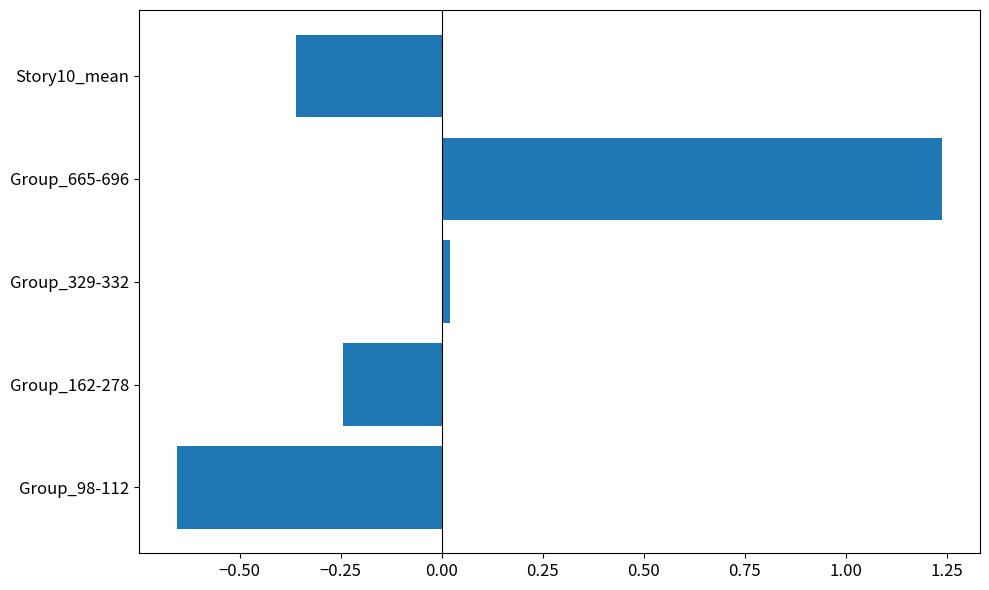

At which label is the value closest to 0?

Group_329-332